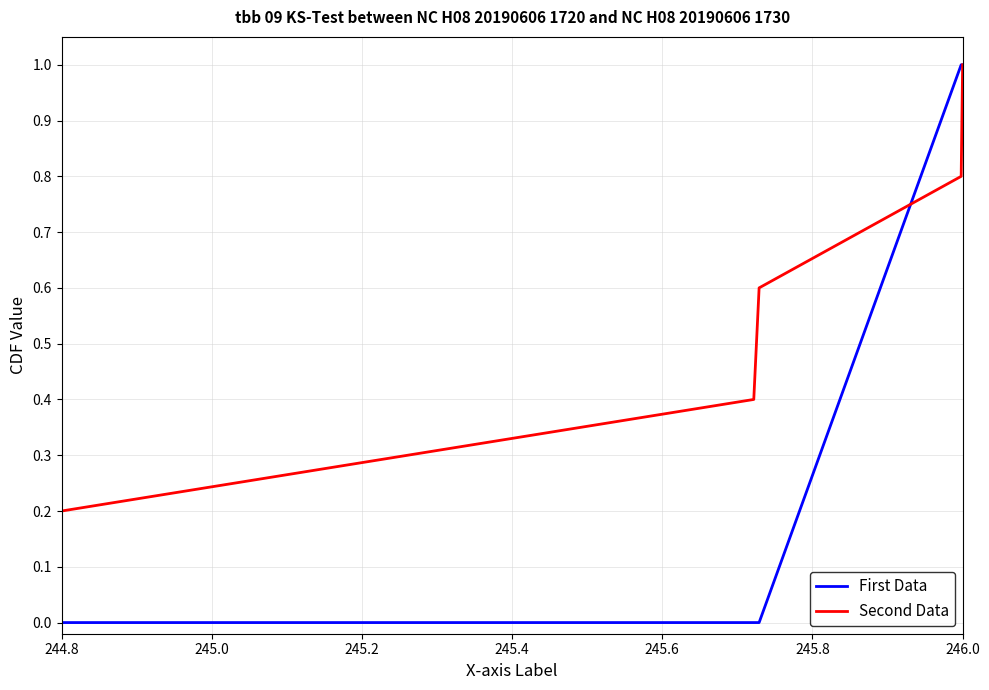

Which series has the largest range (max minus min)?

First Data